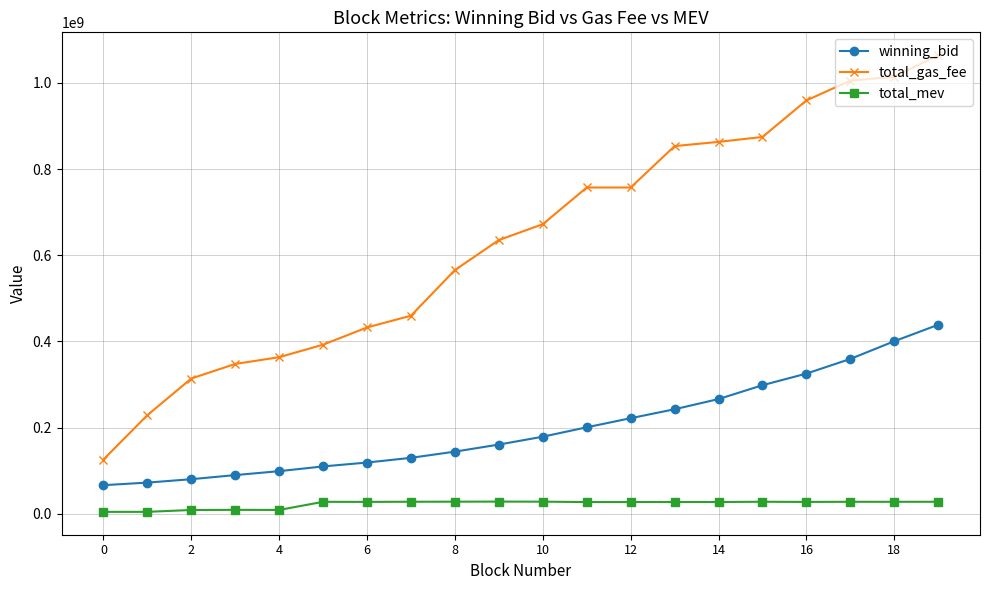

Which series has the widest spread of values?

total_gas_fee